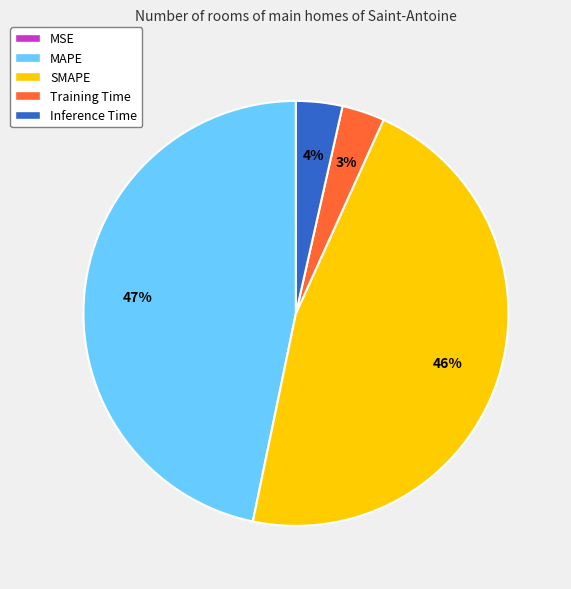

Between Training Time and MAPE, which is larger?

MAPE